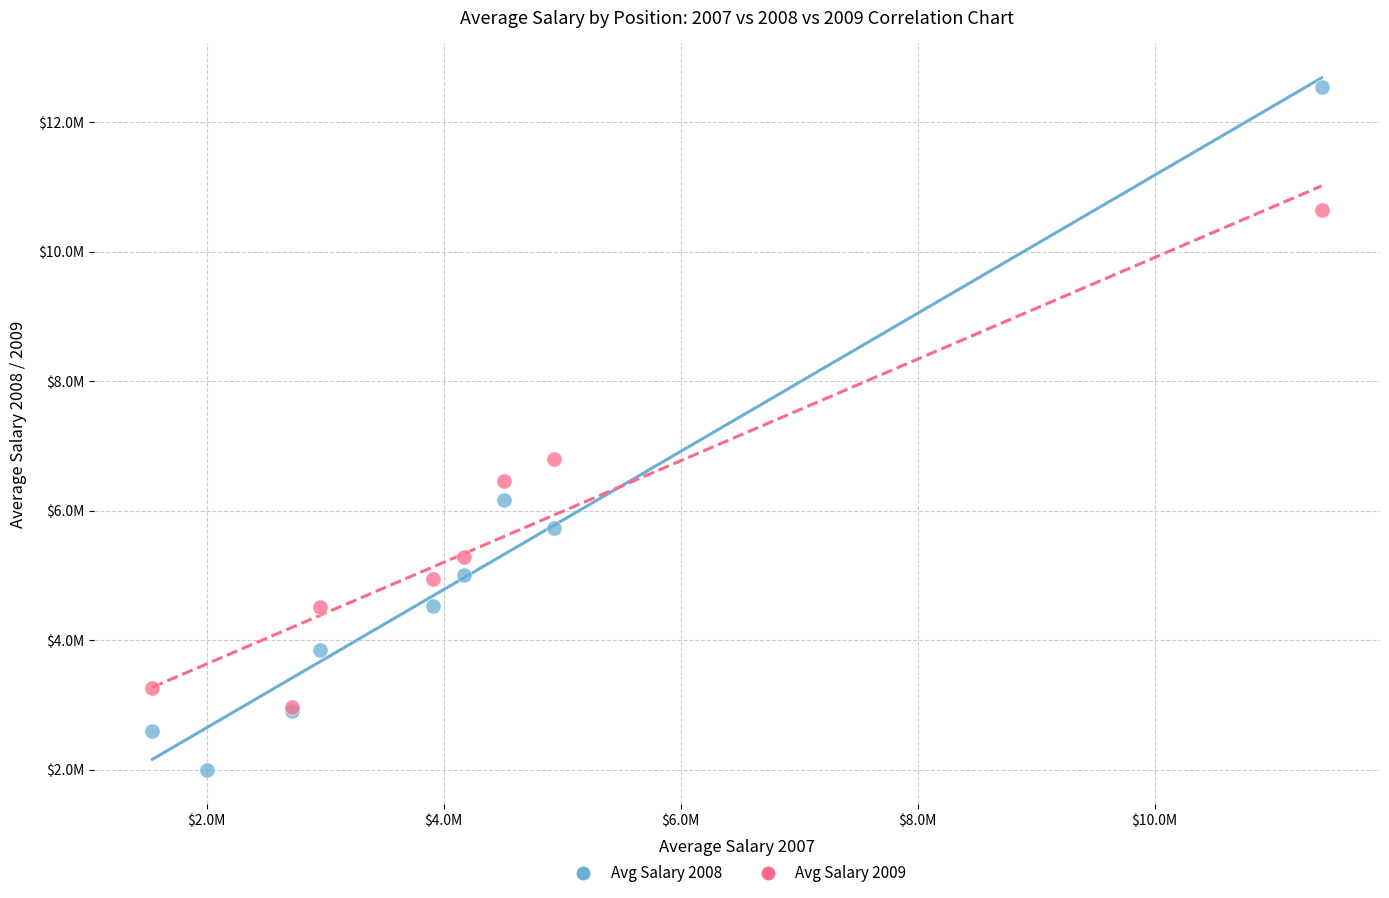

Which series reaches the maximum Y coordinate?

Avg Salary 2008